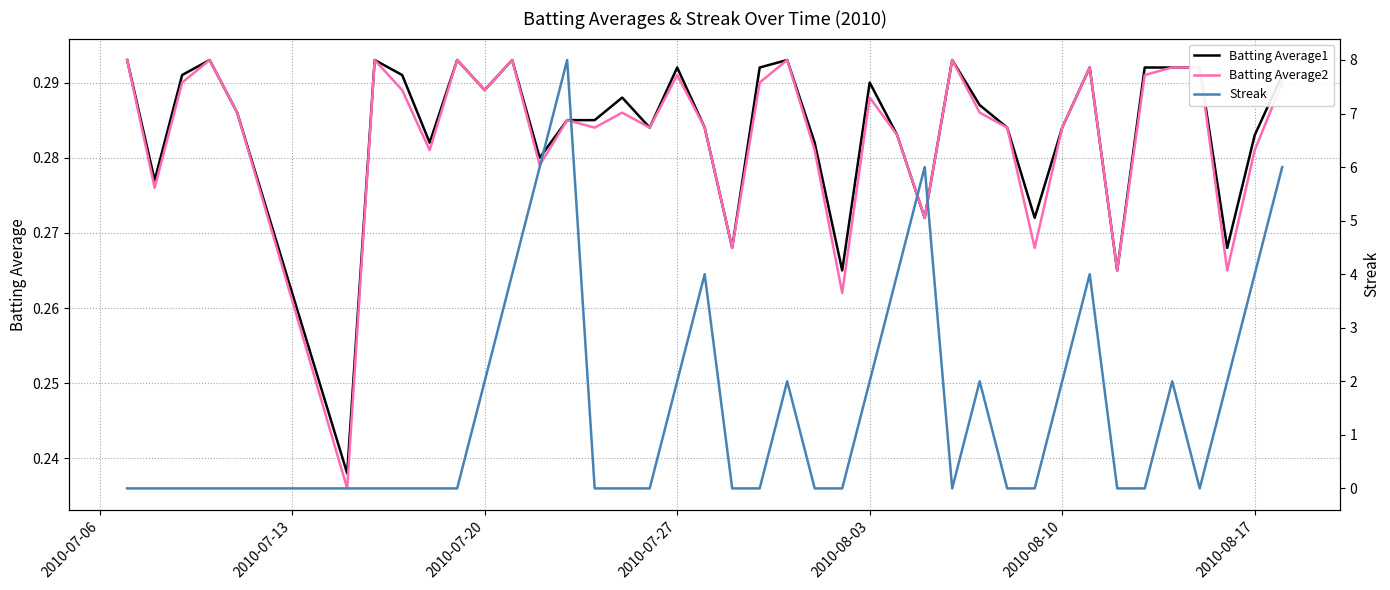

Is it true that Batting Average1 equals 0.5 at 2010-08-10?

False